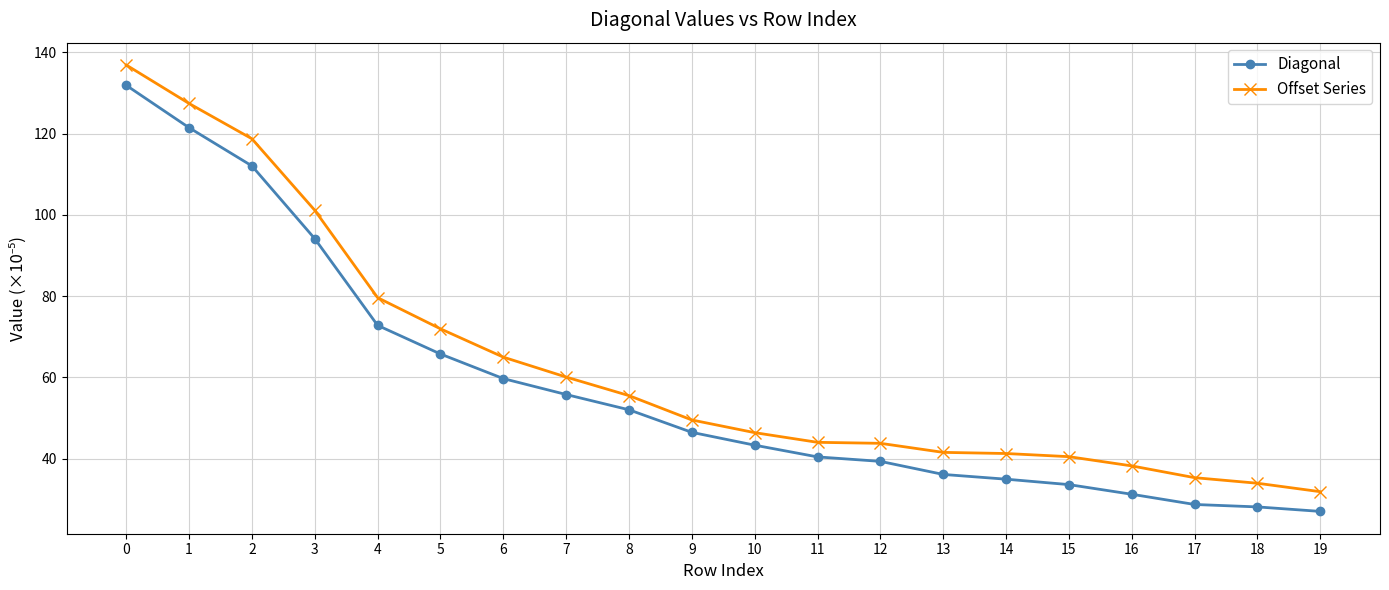

What is the sum of all Diagonal values?

1154.9